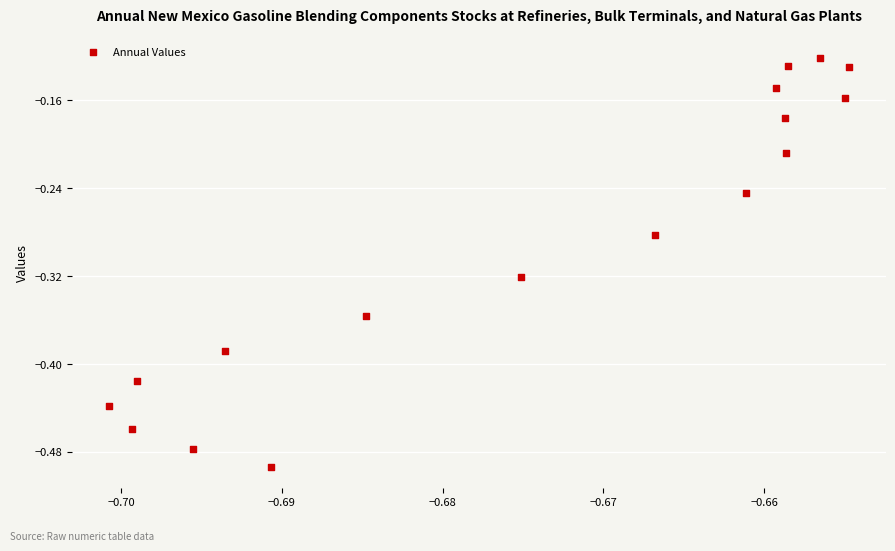

Count the number of points in this scatter plot.

17